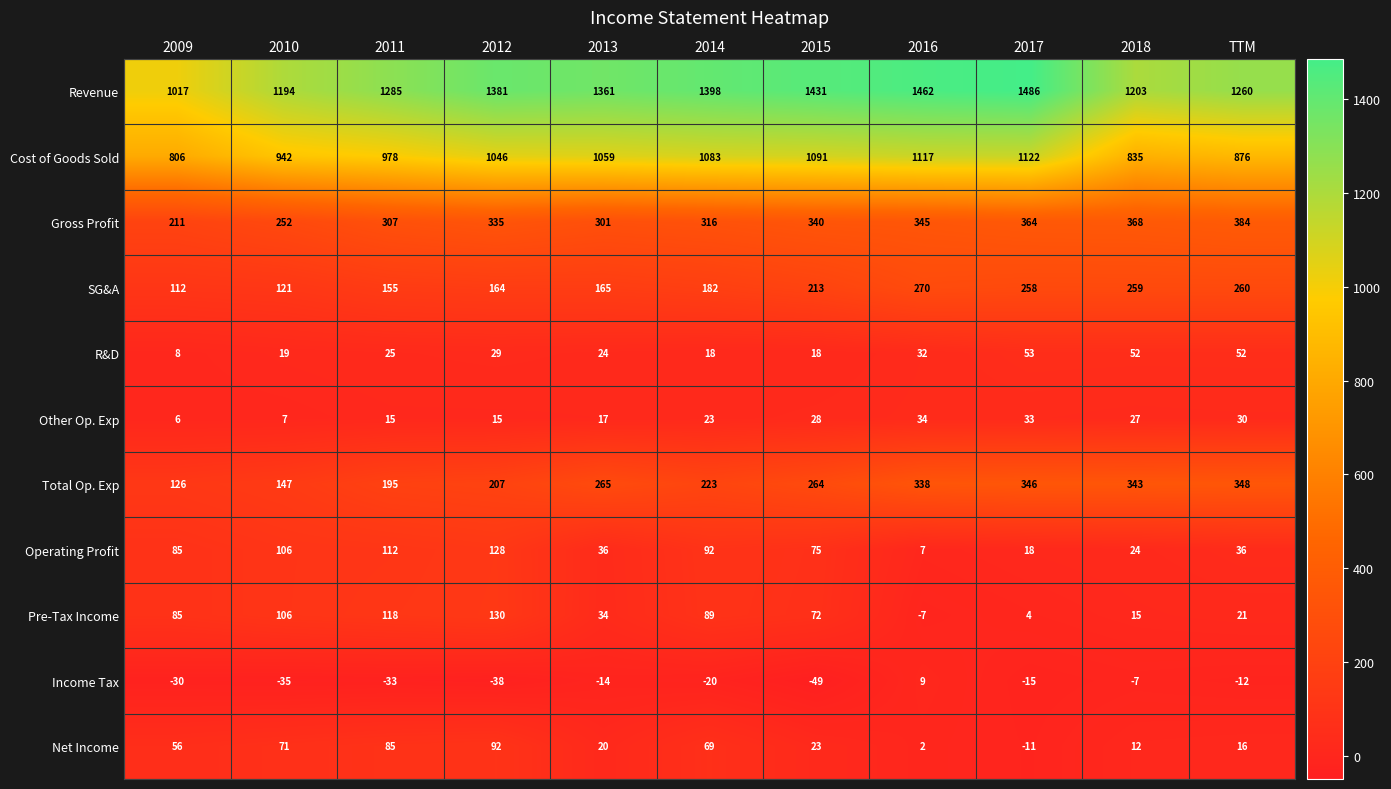

What is the total value across all series at 2013?

3268